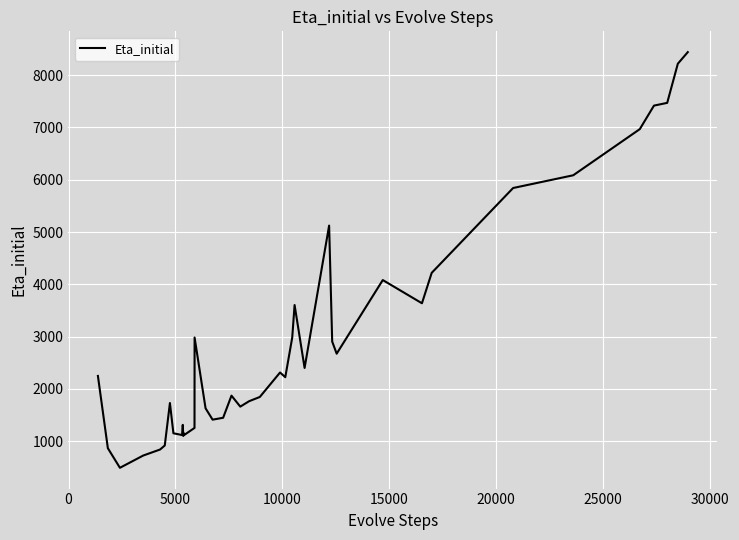

What is the difference between the maximum and minimum values?

7950.1